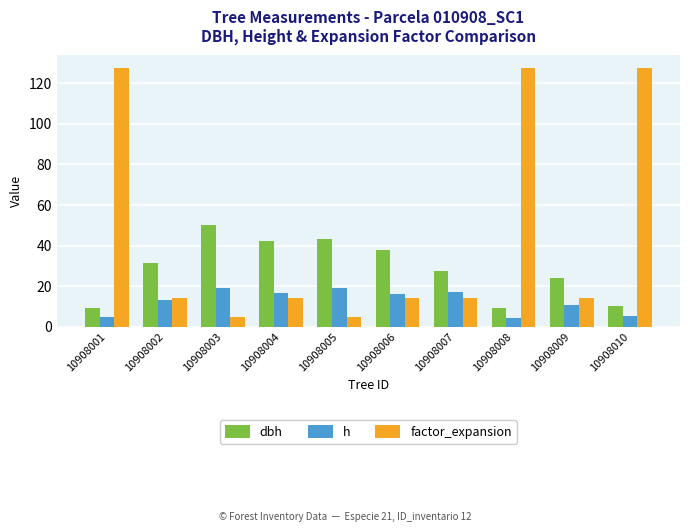

How many values in the dbh series exceed 31?

5